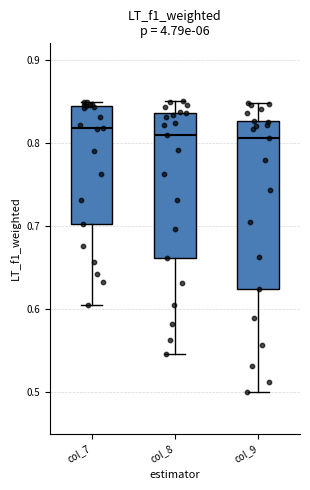

Where does the upper whisker of the box for col_8 end on the y-axis? The values are not printed on the chart, so give them approximately, as read against the axis.

0.85